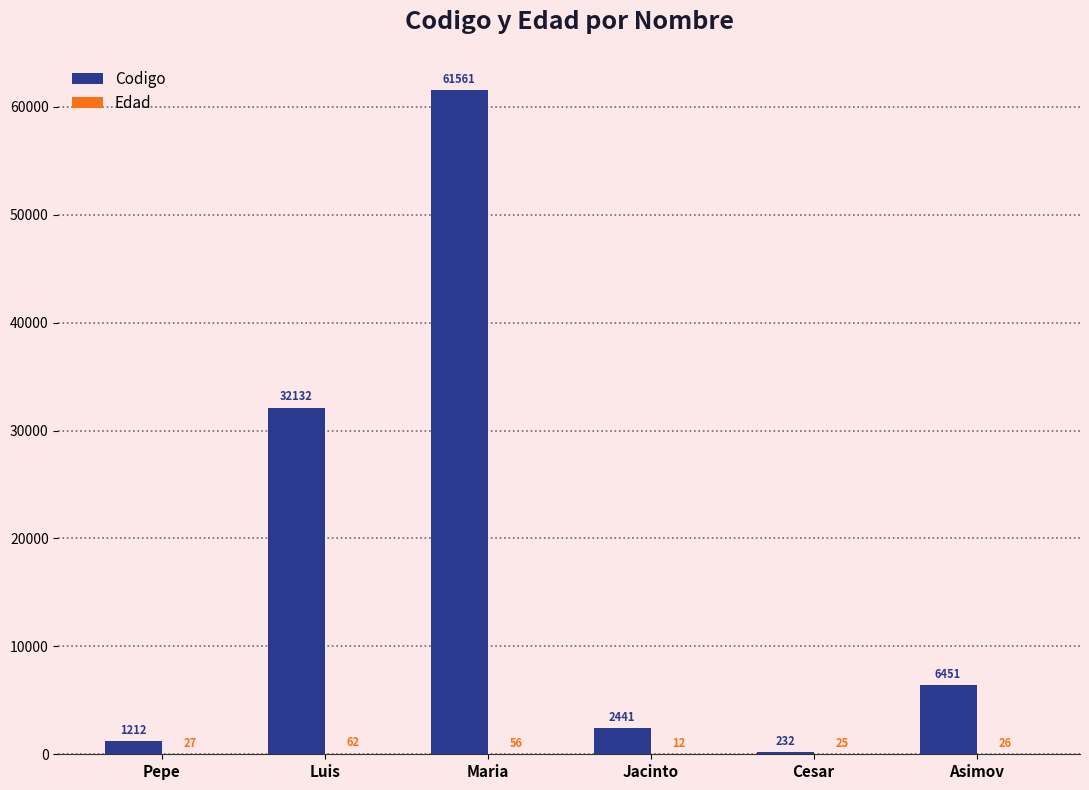

Where does the Codigo series first go above 6451?

Luis